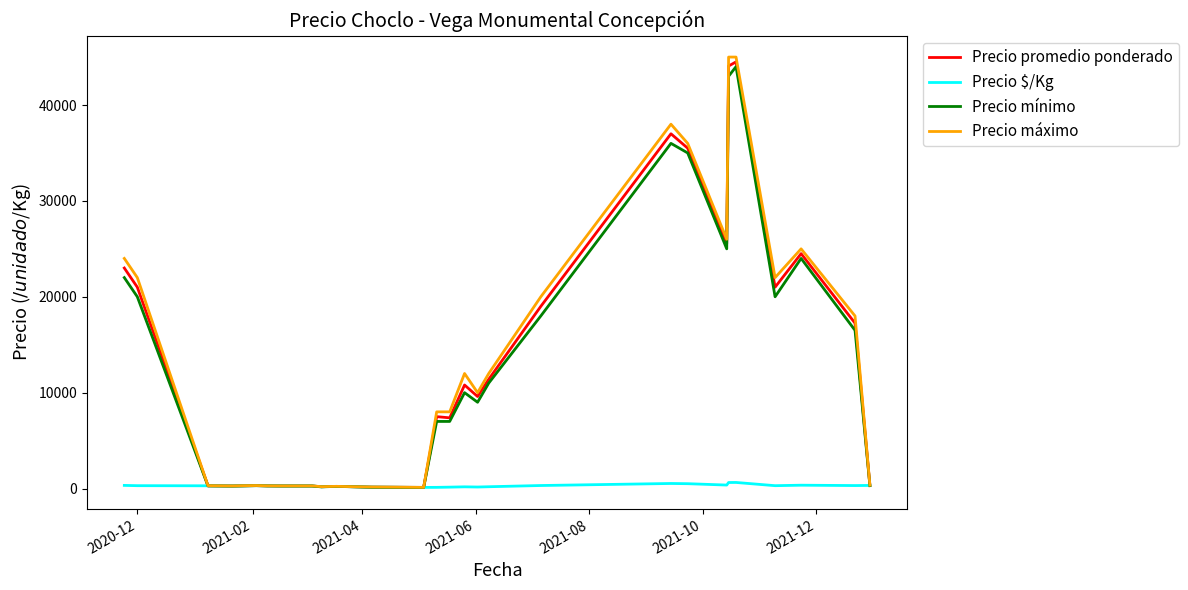

What is the highest value of the Precio promedio ponderado series?

44500.0